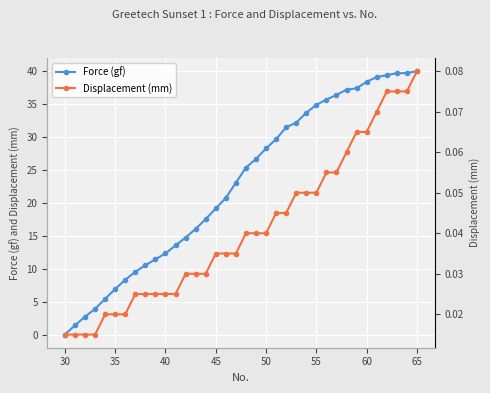

Is it true that Force (gf) equals 52.0 at 65?

False